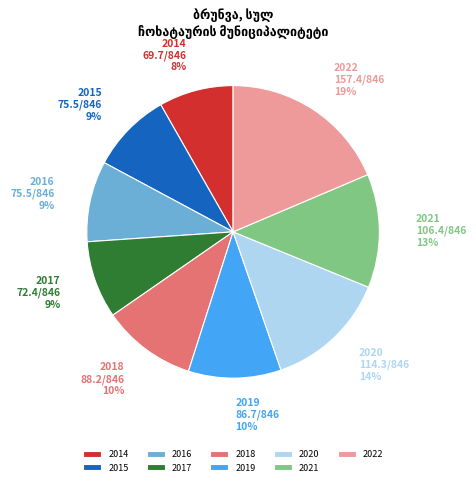

Is it true that 2014 is 8% of the pie?

True